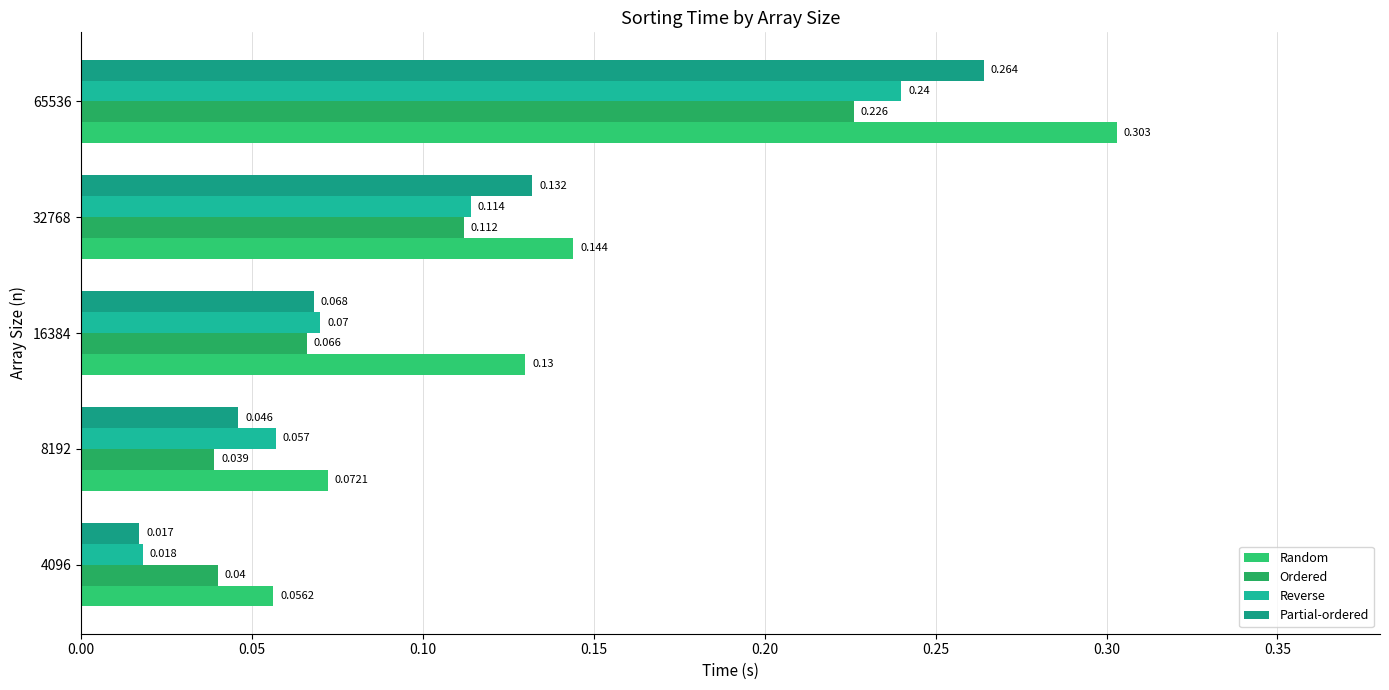

Count the number of categories in the chart.

5